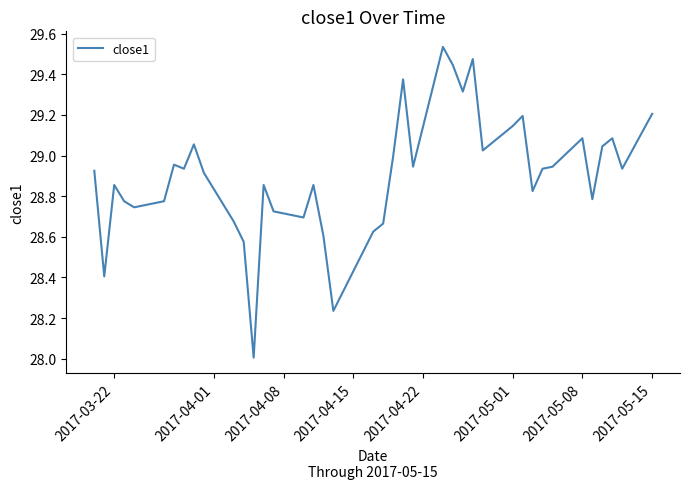

What is the value of the 4th point from the left?

28.8